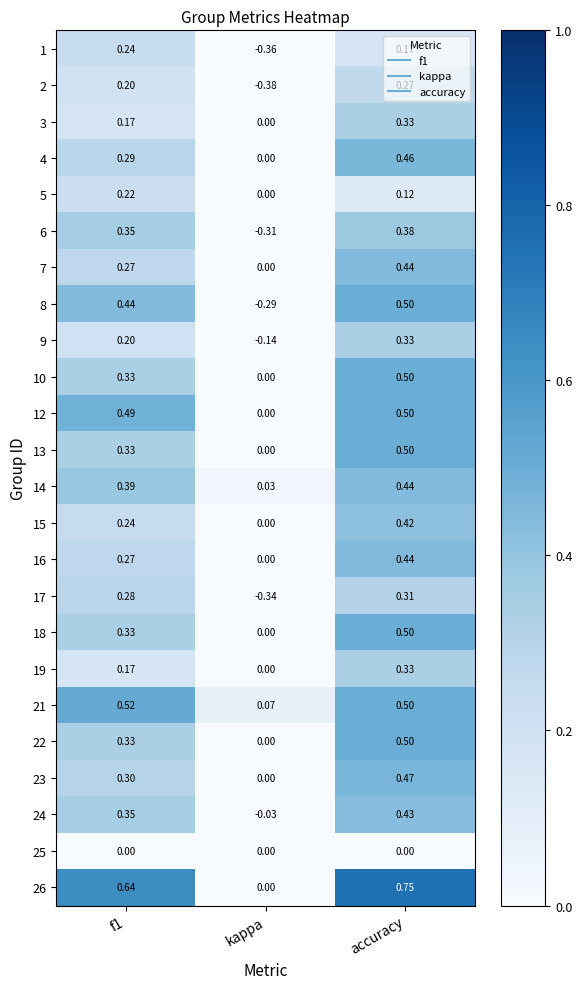

At which label is 13 closest to 0?

kappa